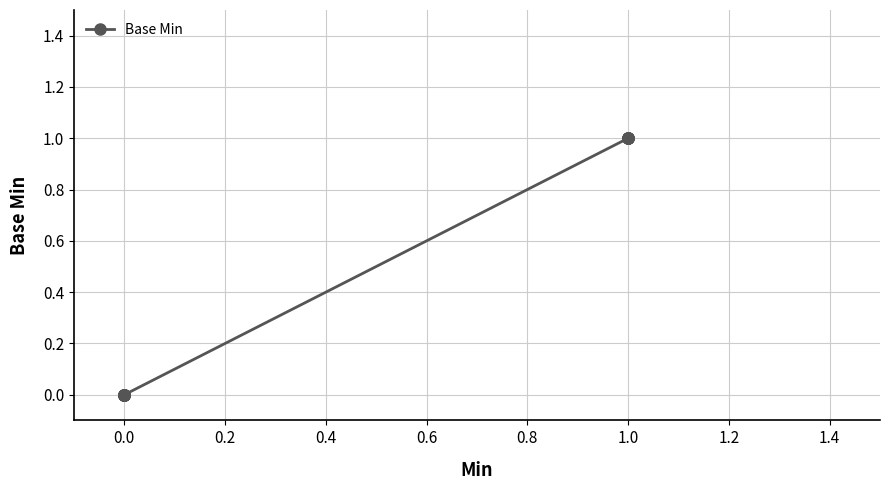

The value at 0.0 is 1. True or false?

False